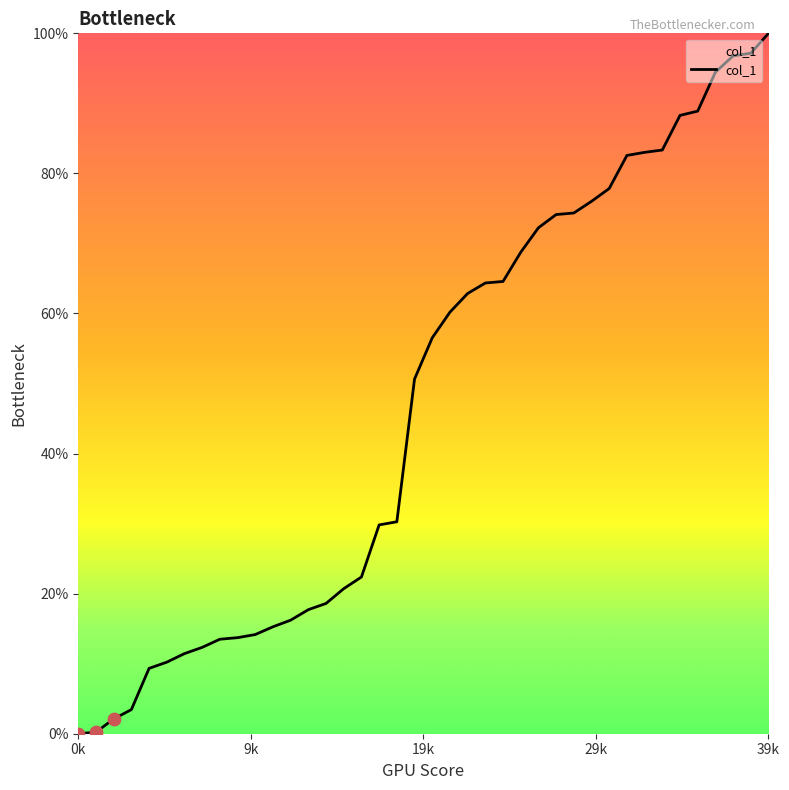

What is the difference between the maximum and minimum values?

100.0